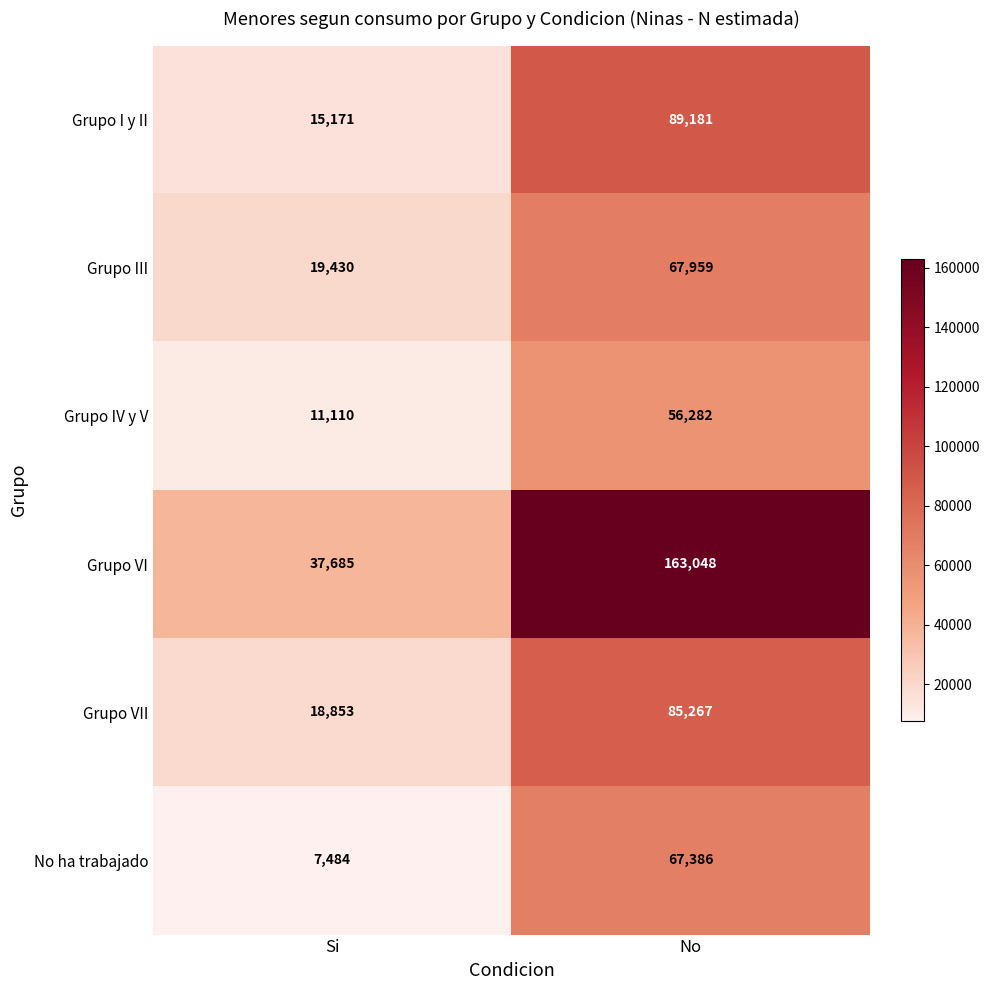

Between Si and No, which series saw the biggest shift?

Grupo VI